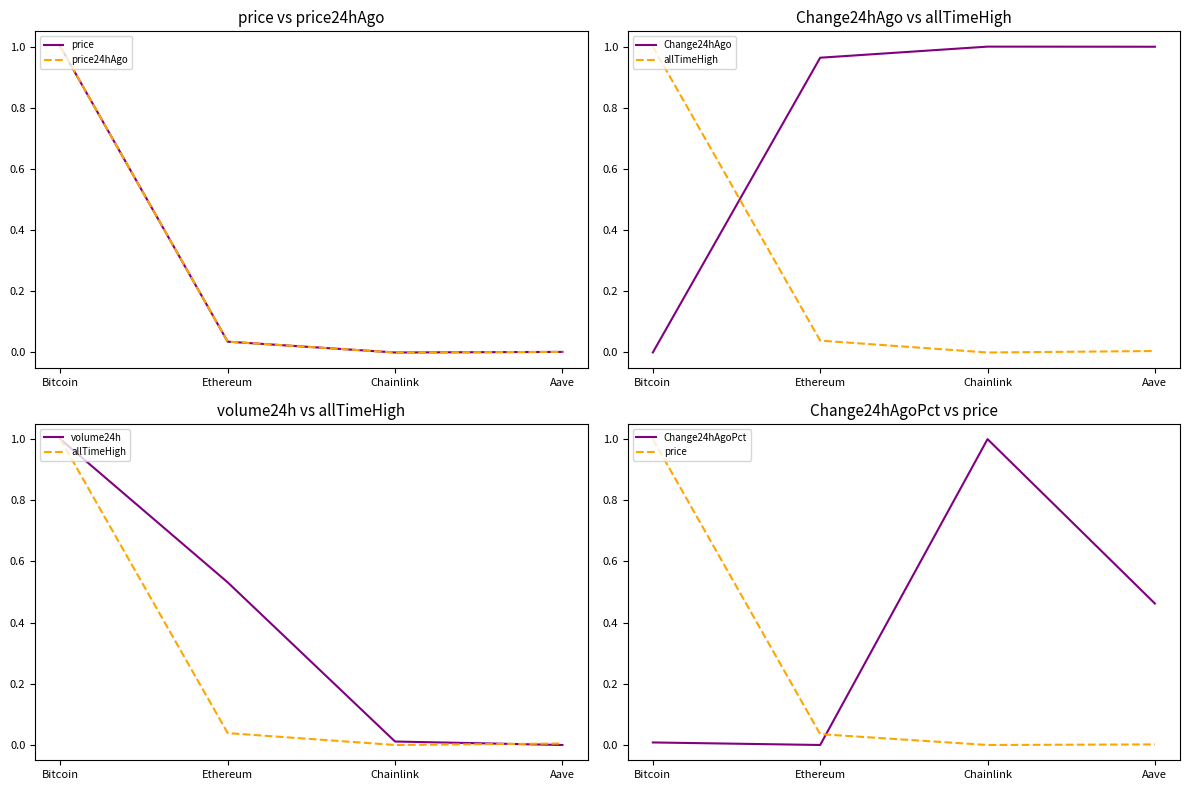

Reading right to left, transcribe all the data shown in this chart.

price: Aave=0.0	Chainlink=0.0	Ethereum=0.0	Bitcoin=1.0
price24hAgo: Aave=0.0	Chainlink=0.0	Ethereum=0.0	Bitcoin=1.0
Change24hAgo: Aave=1.0	Chainlink=1.0	Ethereum=1.0	Bitcoin=0.0
allTimeHigh: Aave=0.0	Chainlink=0.0	Ethereum=0.0	Bitcoin=1.0
volume24h: Aave=0.0	Chainlink=0.0	Ethereum=0.5	Bitcoin=1.0
Change24hAgoPct: Aave=0.5	Chainlink=1.0	Ethereum=0.0	Bitcoin=0.0